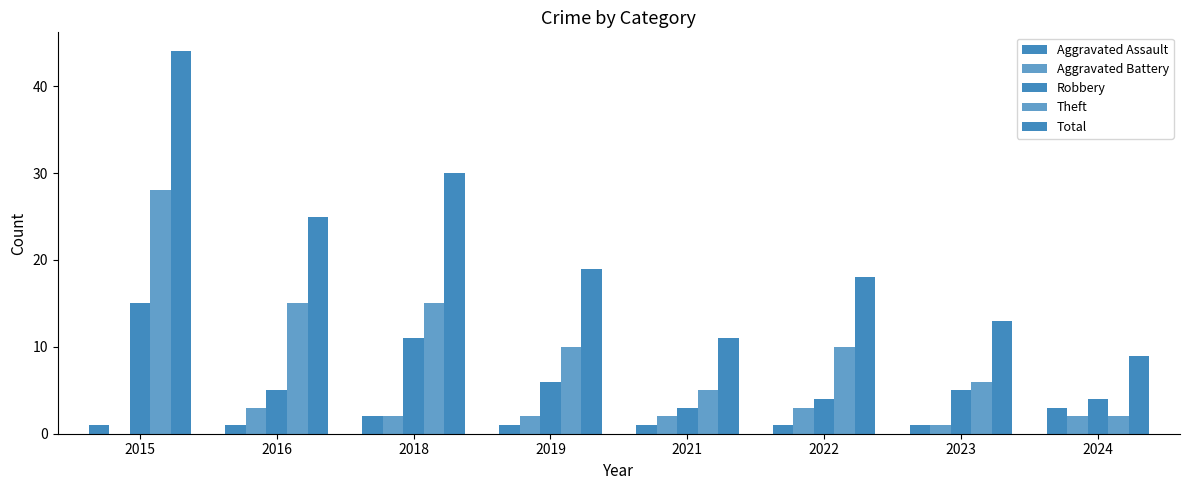

Is the value of Theft at 2021 greater than the value of Robbery at 2015?

No